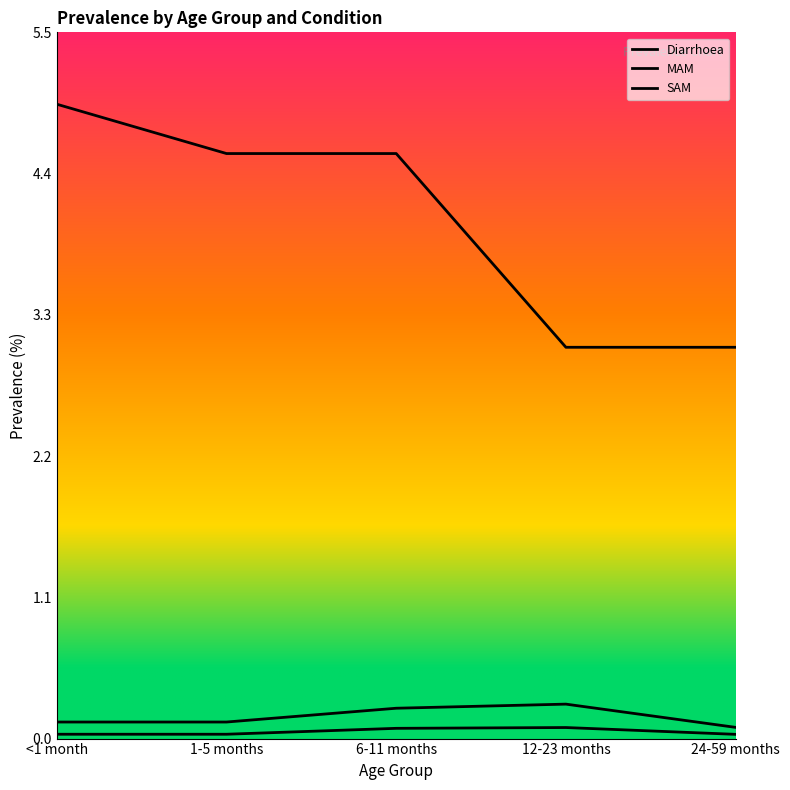

How many lines are shown in the chart?

3